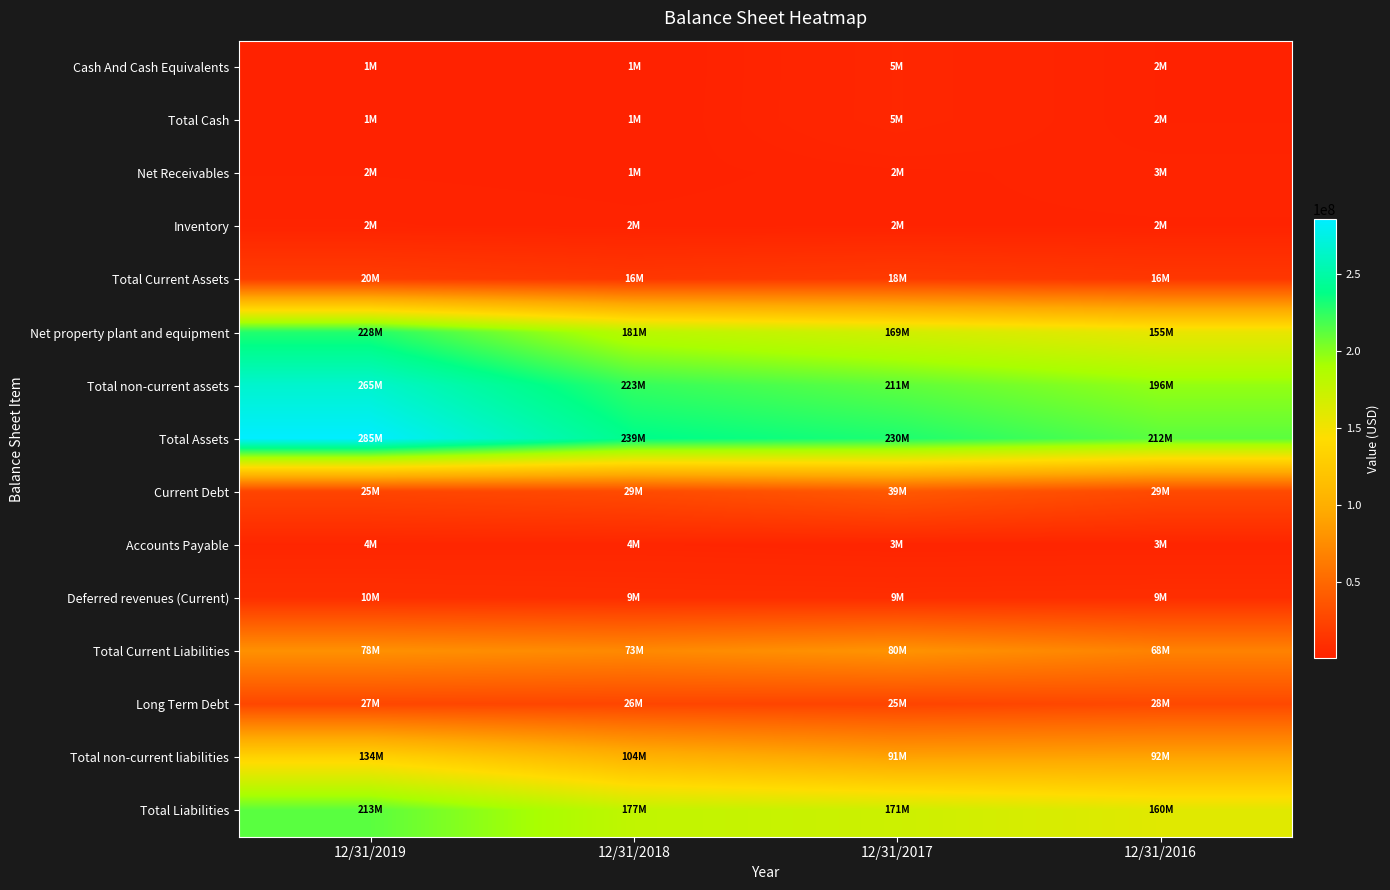

Between 12/31/2017 and 12/31/2018, which is larger?

12/31/2017